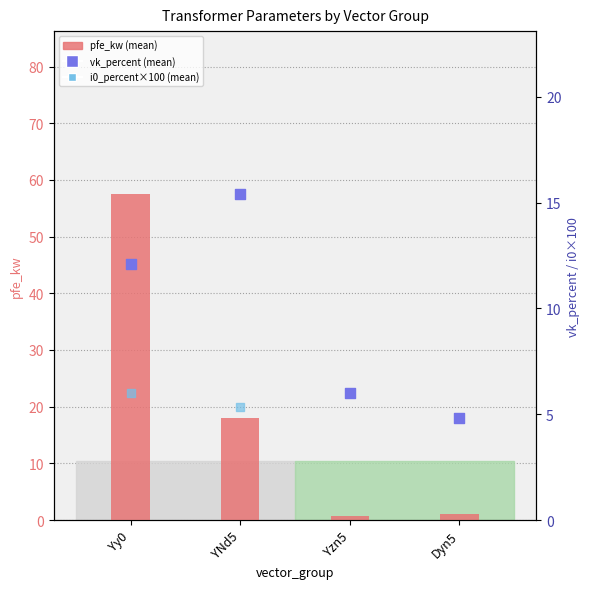

At which category is the sum across all series the highest?

Yy0